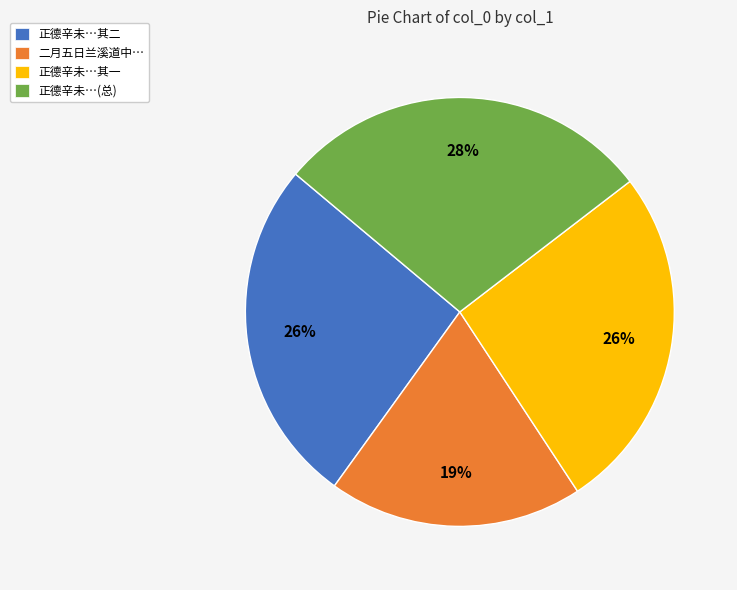

How many segments does this pie chart have?

4